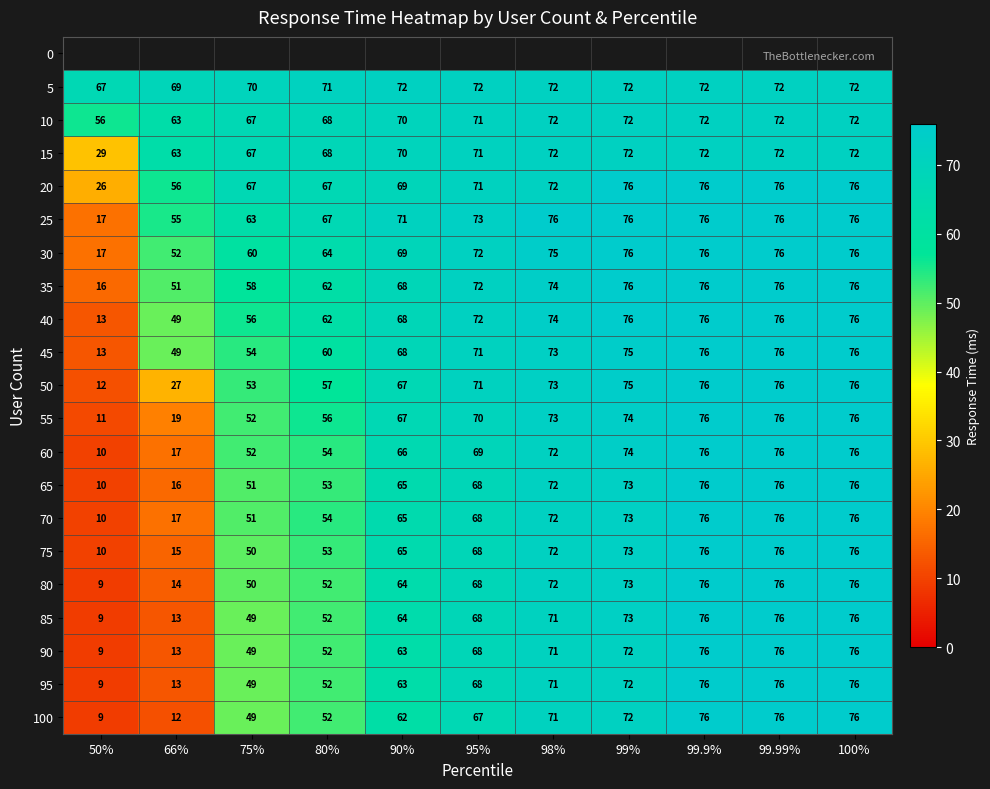

Is the value of 60 at 66% greater than the value of 65 at 50%?

Yes